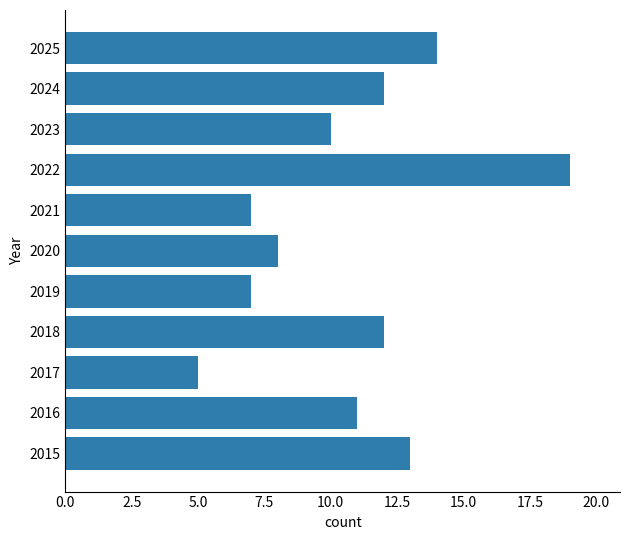

True or false: the data shows 13 at 2015.

True